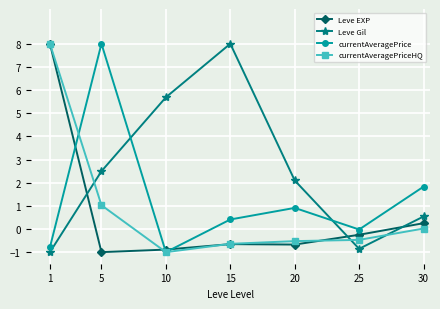

What is the sum of the Leve Gil values at 1 and 10?

4.7